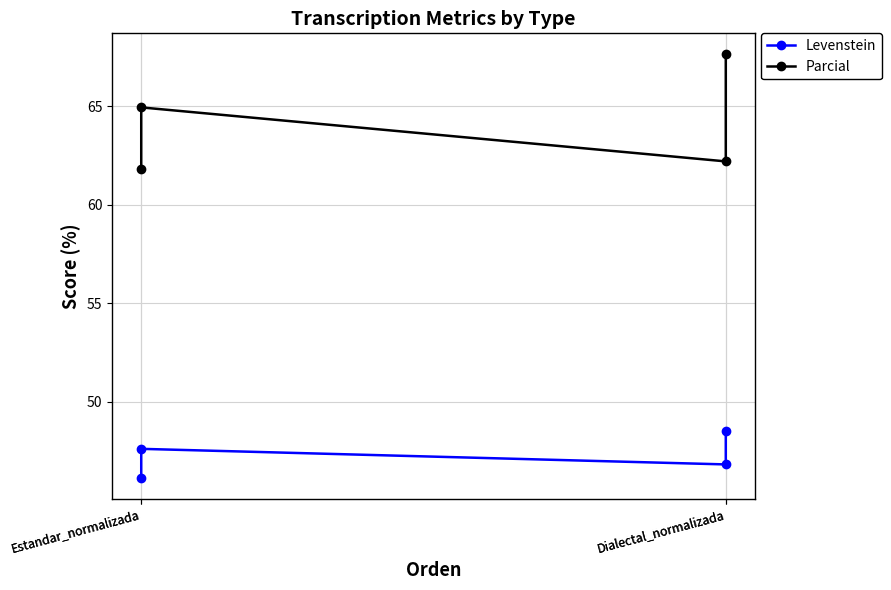

True or false: Levenstein and Parcial intersect in this chart.

False